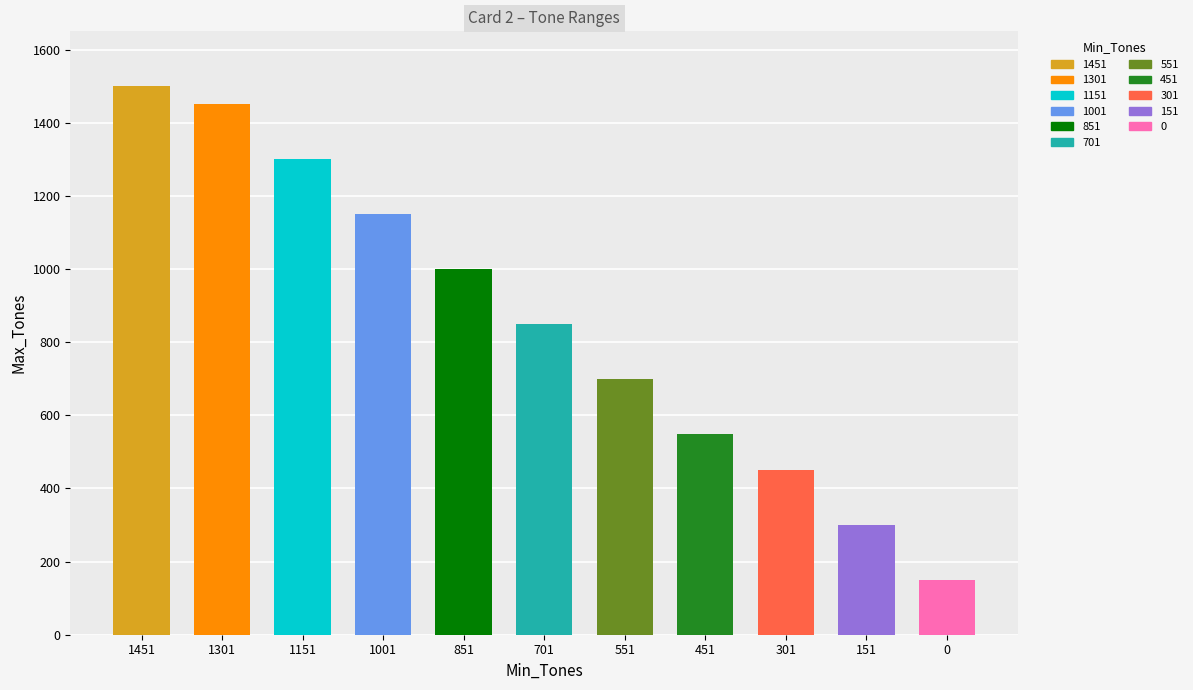

Are the bars grouped side by side (vs. stacked)?

No